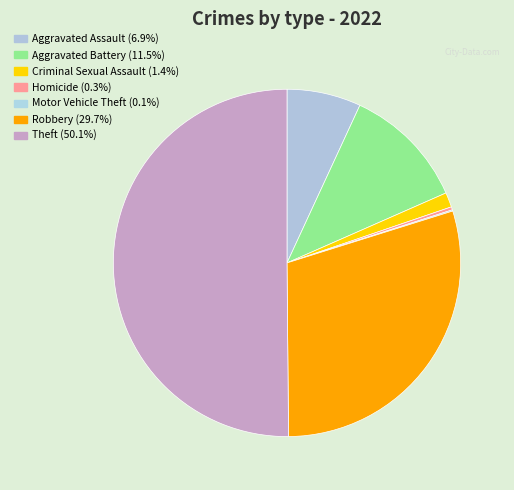

To the nearest percent, what is the difference between the Homicide and Theft slice percentages?

50%